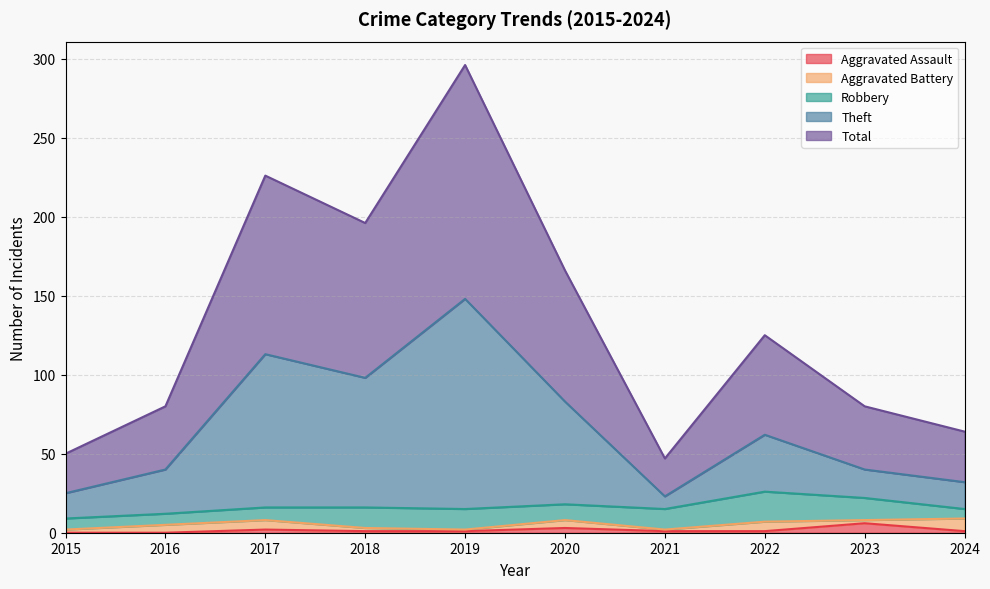

At which label does Total reach its peak?

2019